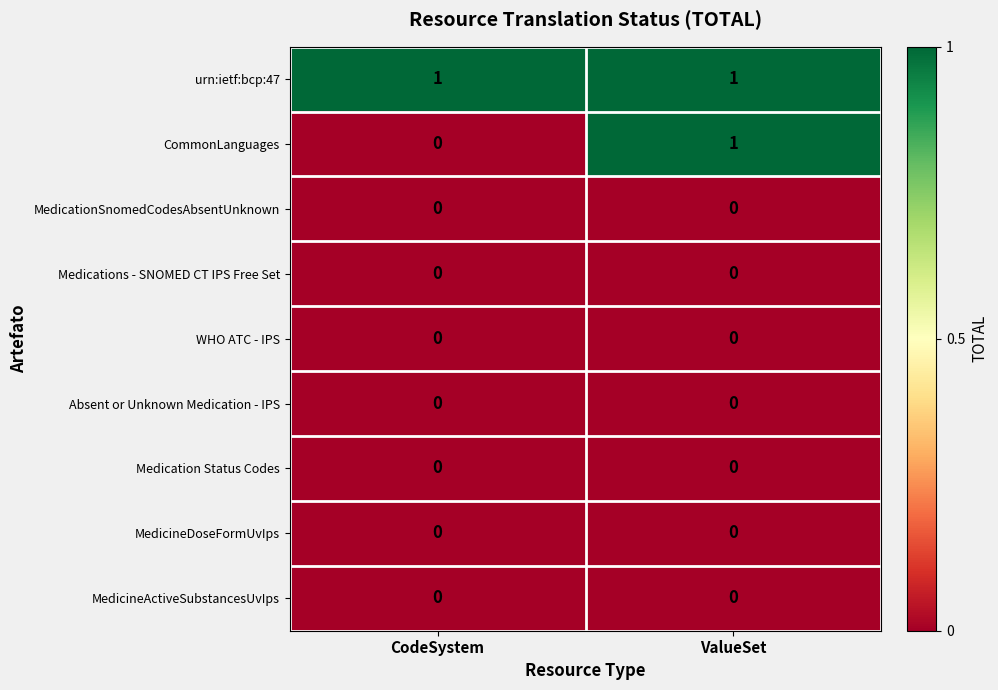

Reading right to left, list all the values displayed in this chart.

urn:ietf:bcp:47: 1	1
CommonLanguages: 1	0
MedicationSnomedCodesAbsentUnknown: 0	0
Medications - SNOMED CT IPS Free Set: 0	0
WHO ATC - IPS: 0	0
Absent or Unknown Medication - IPS: 0	0
Medication Status Codes: 0	0
MedicineDoseFormUvIps: 0	0
MedicineActiveSubstancesUvIps: 0	0